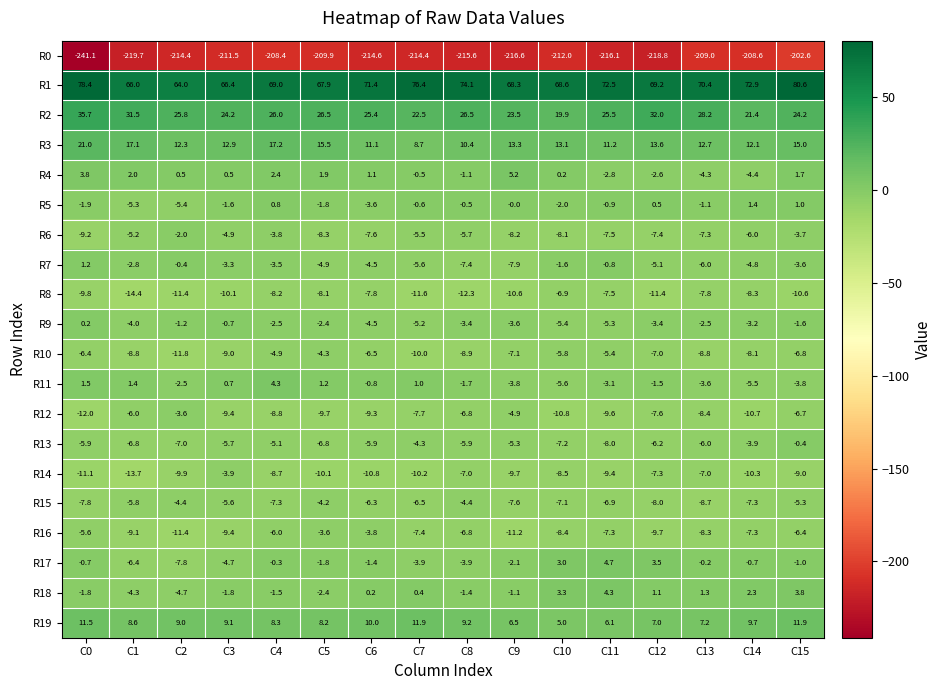

What is the sum of the R3 values at C8 and C12?

24.0